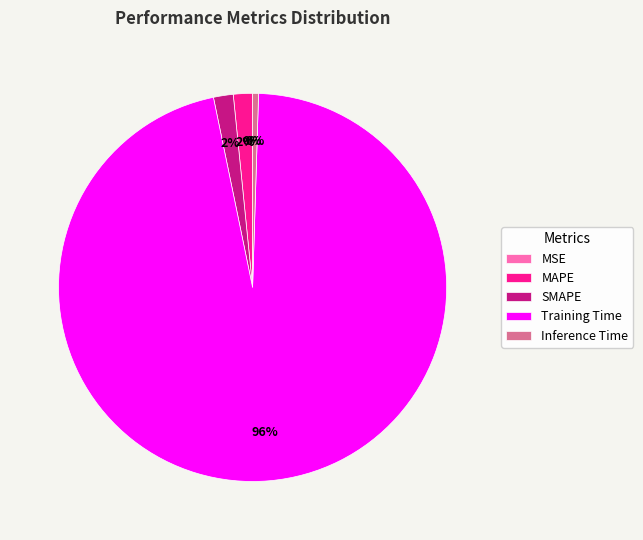

To the nearest percent, what is the combined percentage of SMAPE and Training Time?

98%